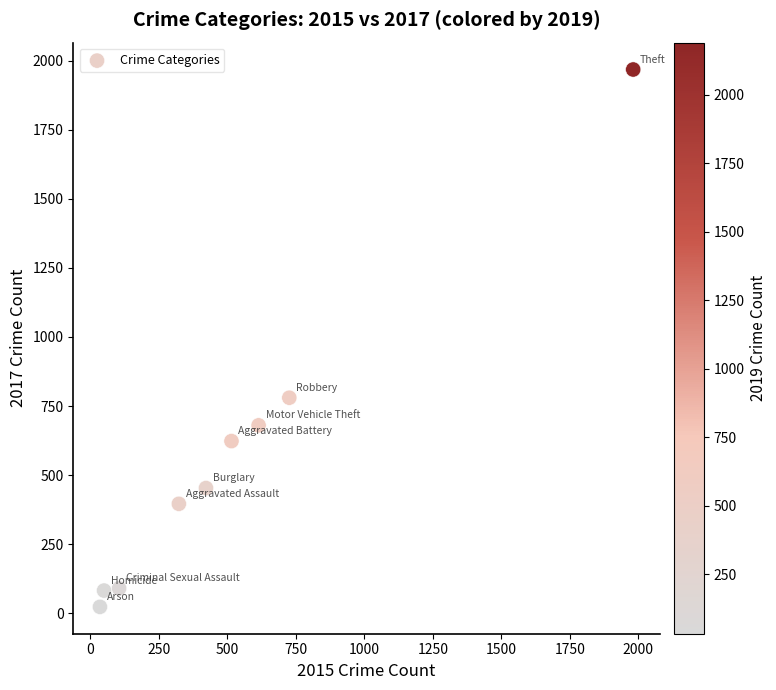

What is the range of X values (max minus min)?

1946